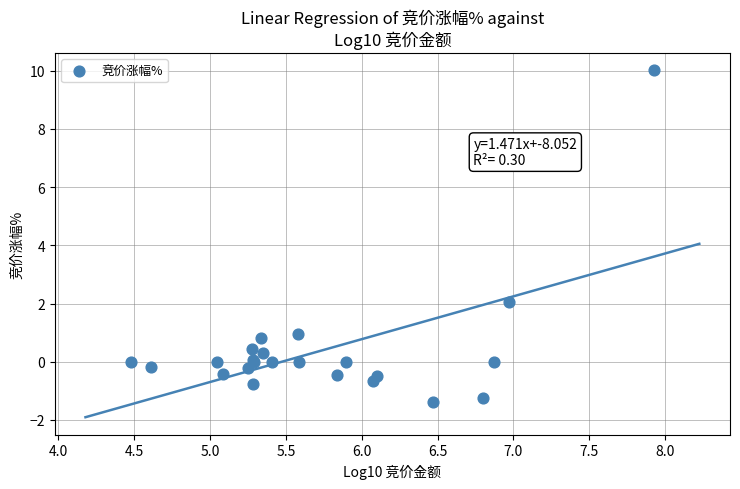

What Y value in the scatter plot is closest to 4?

2.1